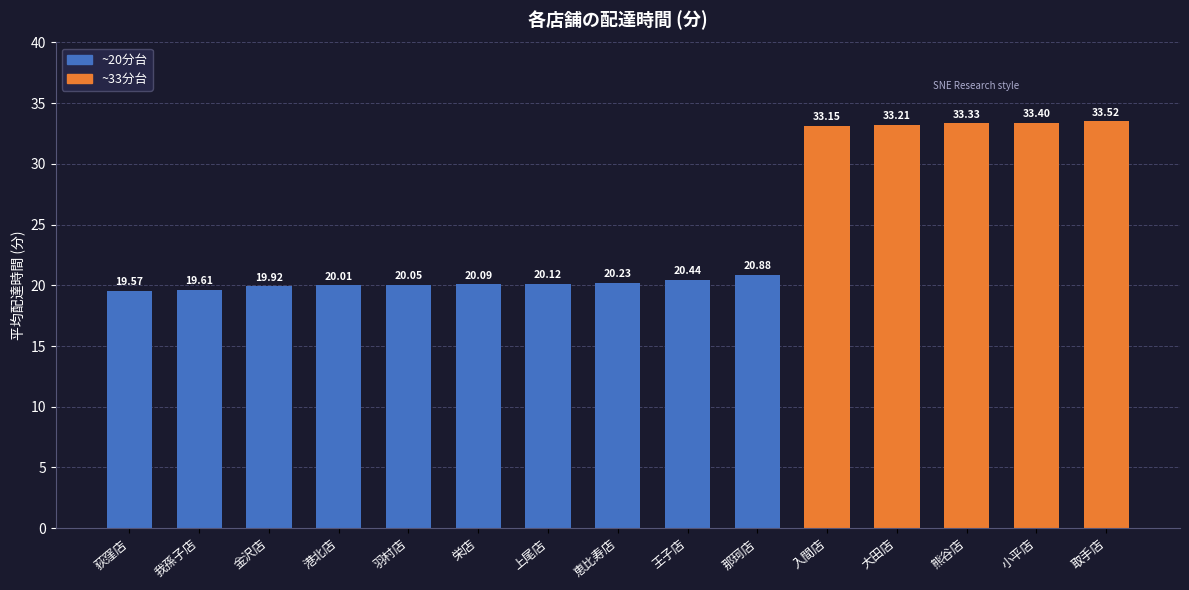

At which label is the value closest to 26?

那珂店